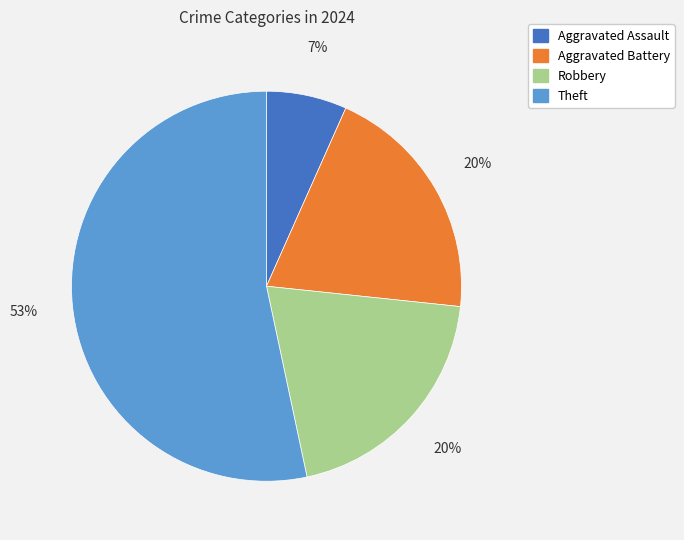

Combined, do Theft and Aggravated Battery account for over 50%?

Yes